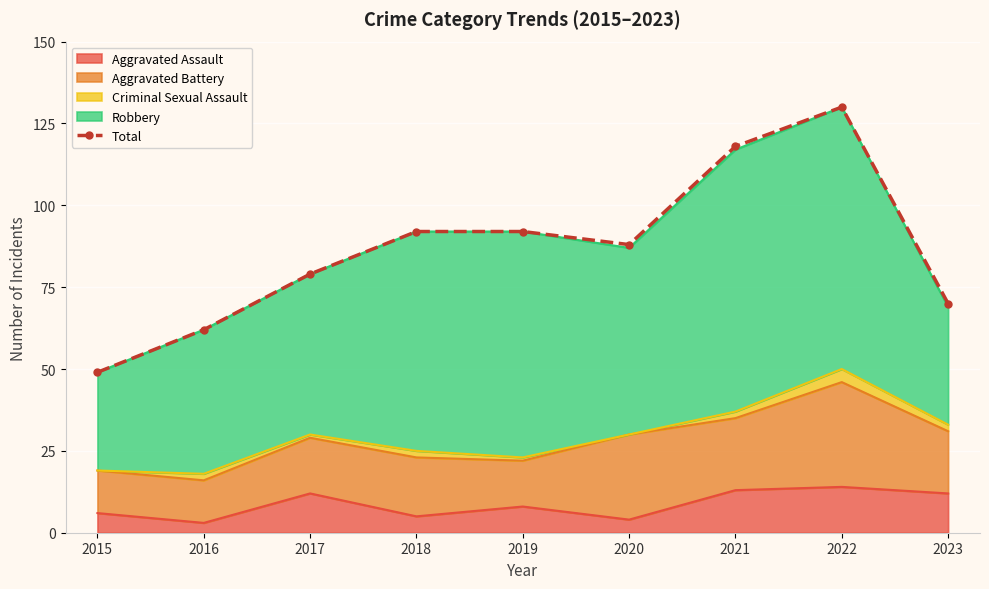

What is the smallest value displayed?

49